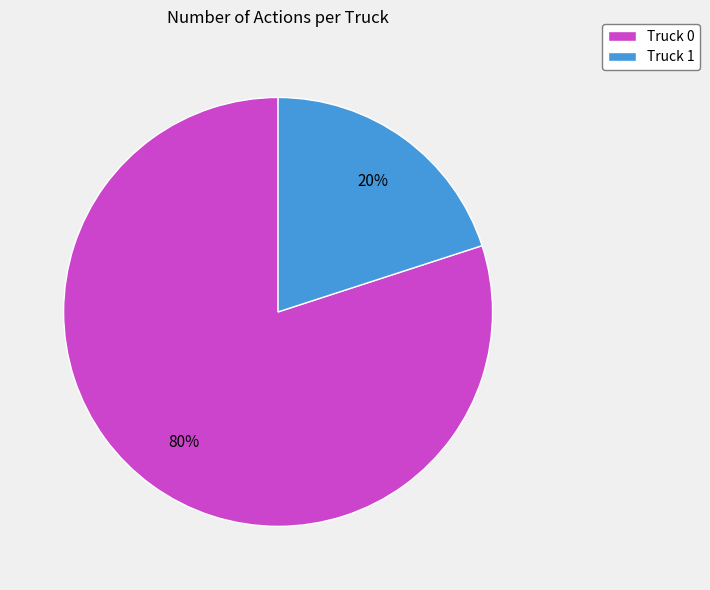

Do Truck 1 and Truck 0 together represent more than half of the pie?

Yes